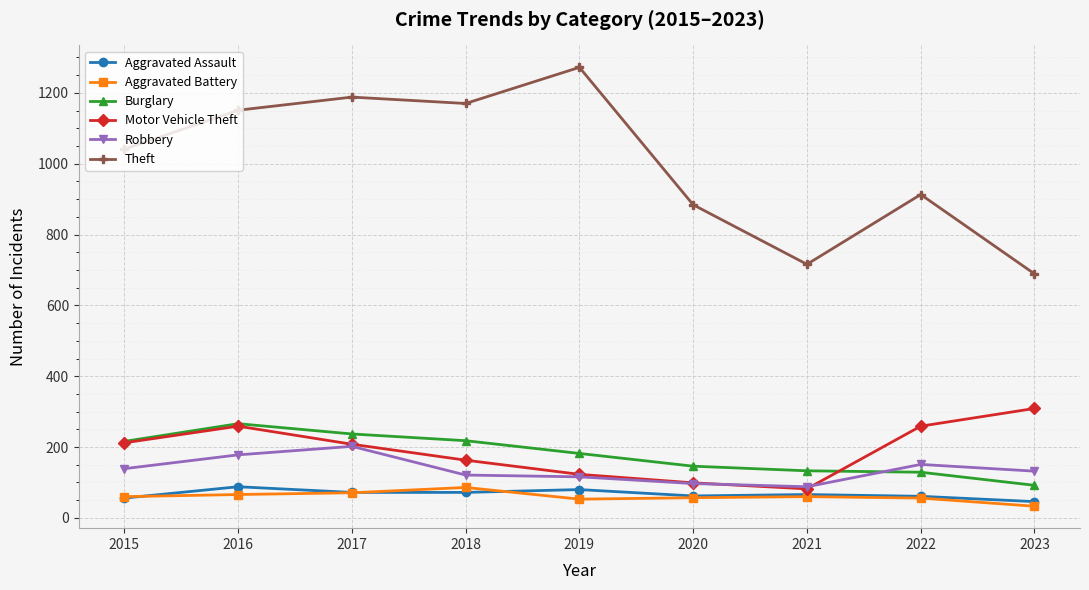

Which series has the largest total across all categories?

Theft